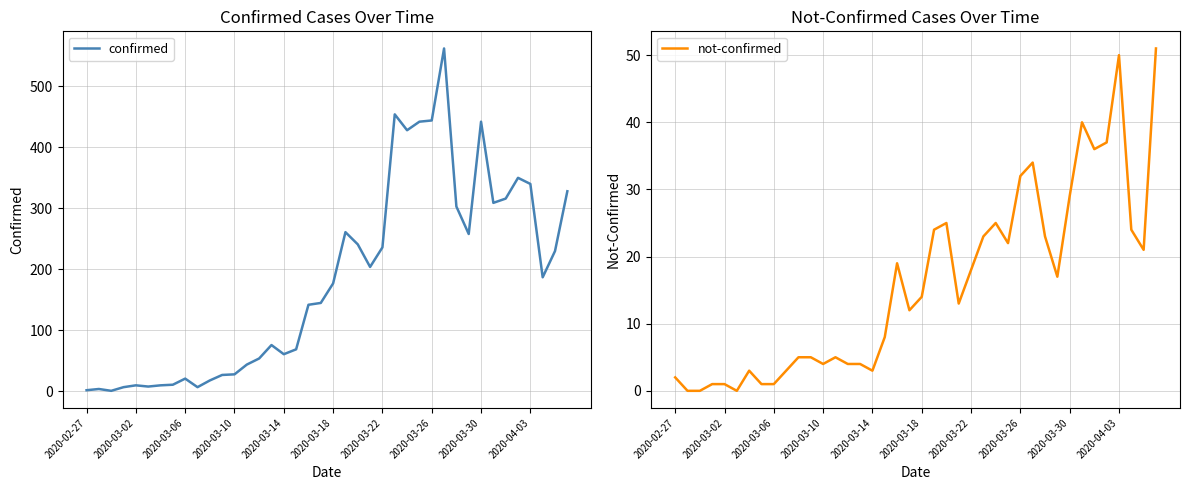

Which series has the largest range (max minus min)?

confirmed